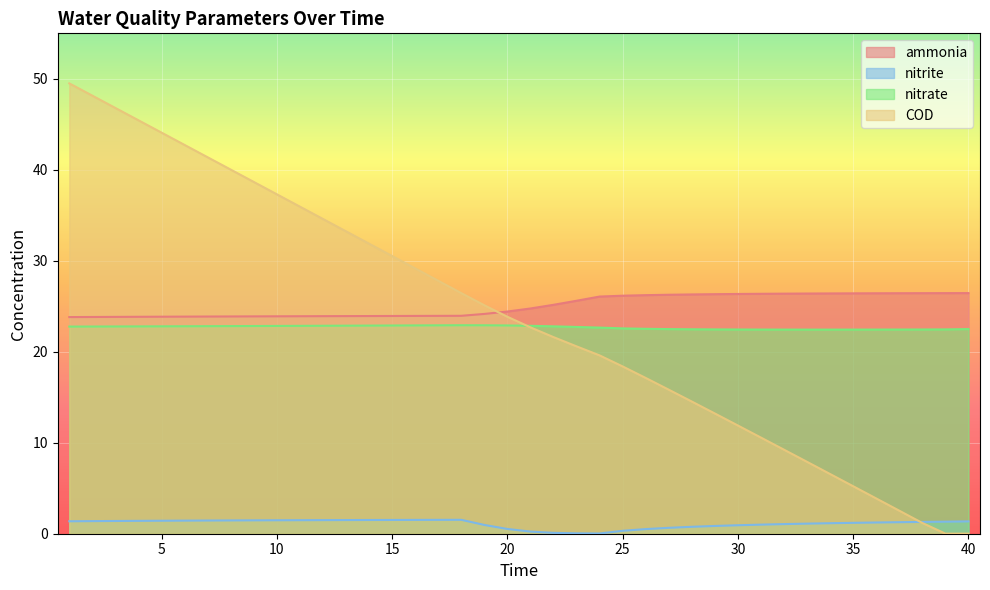

Reading left to right, what are all the values shown in this chart?

ammonia: 1=23.8	2=23.8	3=23.8	4=23.8	5=23.9	6=23.9	7=23.9	8=23.9	9=23.9	10=23.9	11=23.9	12=23.9	13=23.9	14=23.9	15=23.9	16=23.9	17=23.9	18=24.0	19=24.2	20=24.4	21=24.8	22=25.2	23=25.6	24=26.1	25=26.2	26=26.2	27=26.3	28=26.3	29=26.3	30=26.4	31=26.4	32=26.4	33=26.4	34=26.4	35=26.4	36=26.4	37=26.4	38=26.4	39=26.4	40=26.4
nitrite: 1=1.4	2=1.4	3=1.4	4=1.4	5=1.4	6=1.4	7=1.5	8=1.5	9=1.5	10=1.5	11=1.5	12=1.5	13=1.5	14=1.5	15=1.5	16=1.5	17=1.5	18=1.5	19=1.0	20=0.5	21=0.2	22=0.1	23=0.0	24=0.0	25=0.3	26=0.5	27=0.6	28=0.8	29=0.9	30=0.9	31=1.0	32=1.1	33=1.1	34=1.2	35=1.2	36=1.2	37=1.3	38=1.3	39=1.3	40=1.4
nitrate: 1=22.8	2=22.8	3=22.8	4=22.8	5=22.8	6=22.8	7=22.8	8=22.8	9=22.8	10=22.8	11=22.8	12=22.9	13=22.9	14=22.9	15=22.9	16=22.9	17=22.9	18=22.9	19=22.9	20=22.9	21=22.9	22=22.8	23=22.7	24=22.7	25=22.6	26=22.5	27=22.5	28=22.5	29=22.5	30=22.4	31=22.4	32=22.4	33=22.4	34=22.4	35=22.4	36=22.4	37=22.4	38=22.4	39=22.5	40=22.5
COD: 1=49.5	2=48.1	3=46.8	4=45.4	5=44.1	6=42.7	7=41.4	8=40.0	9=38.7	10=37.3	11=36.0	12=34.6	13=33.2	14=31.9	15=30.5	16=29.2	17=27.8	18=26.4	19=25.1	20=23.8	21=22.7	22=21.6	23=20.6	24=19.6	25=18.4	26=17.1	27=15.8	28=14.5	29=13.2	30=11.9	31=10.6	32=9.2	33=7.9	34=6.6	35=5.2	36=3.9	37=2.5	38=1.2	39=0.0	40=0.0